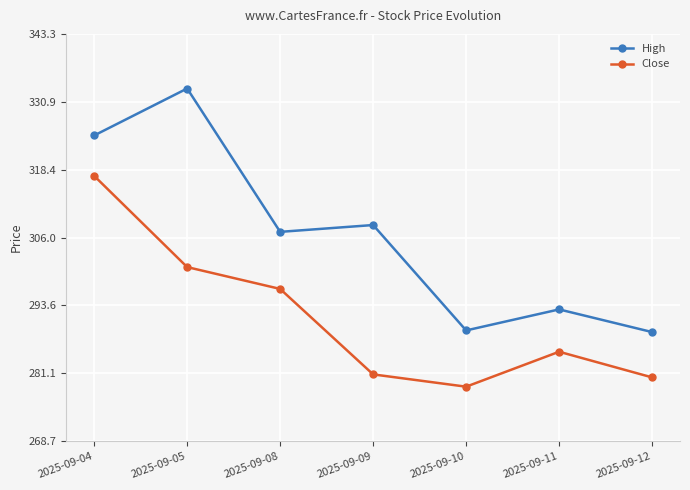

List the series in order of their peak value, lowest first.

Close, High